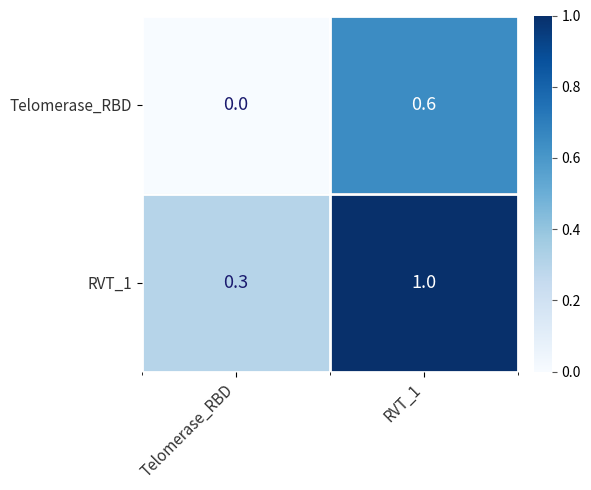

Which series changed the most between Telomerase_RBD and RVT_1?

RVT_1